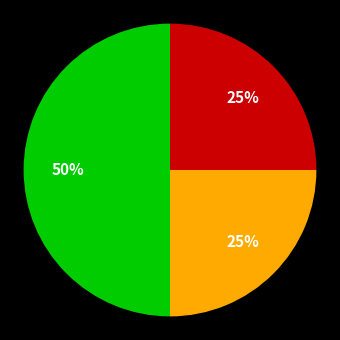

To the nearest percent, what is the average slice percentage?

33%